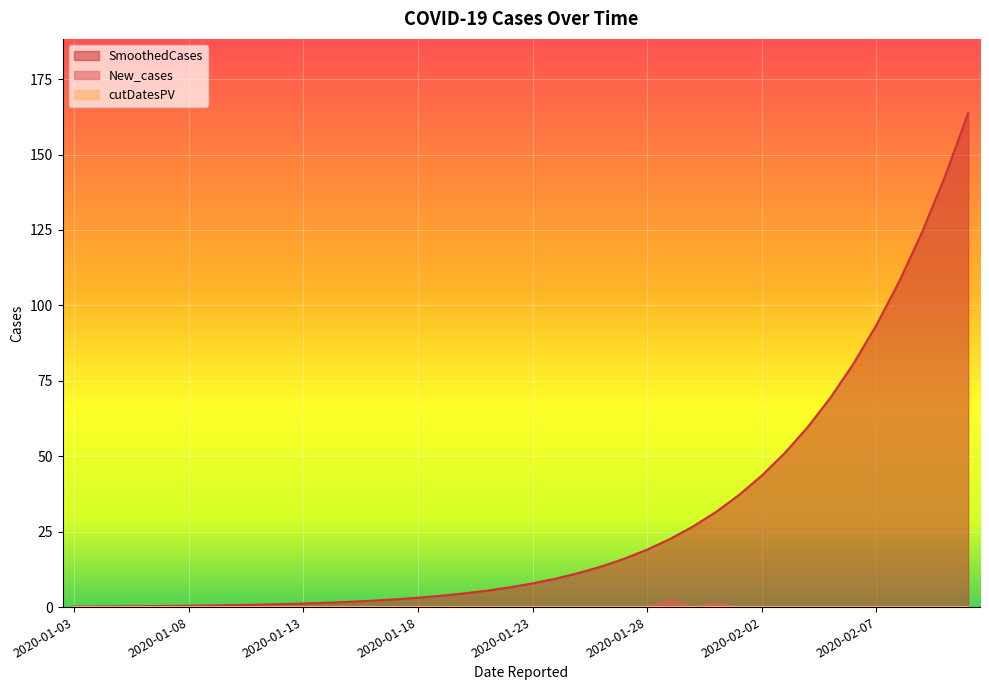

Where does the SmoothedCases series first go above 7?

2020-01-23